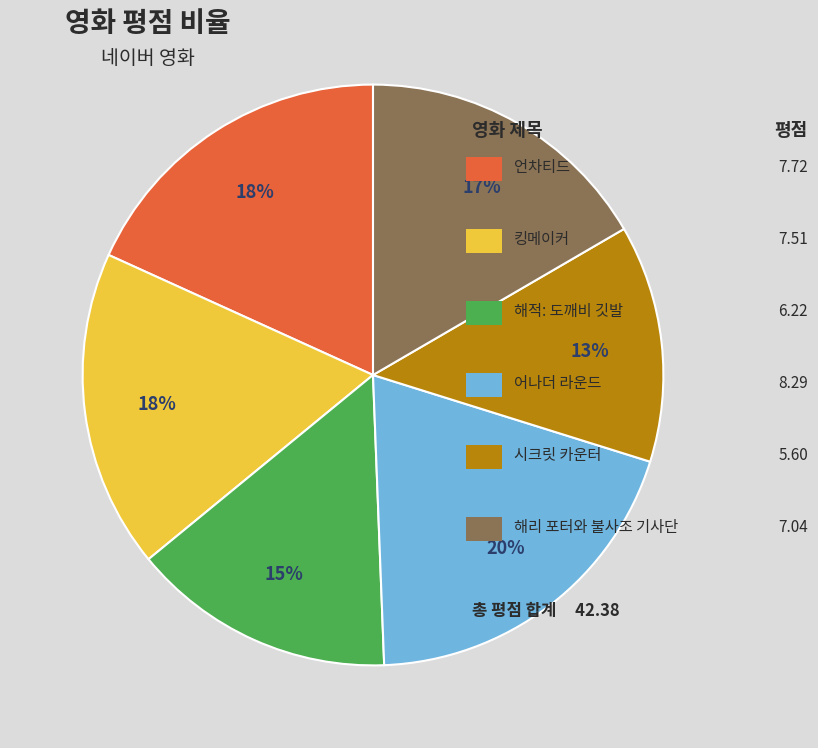

How many segments does this pie chart have?

6